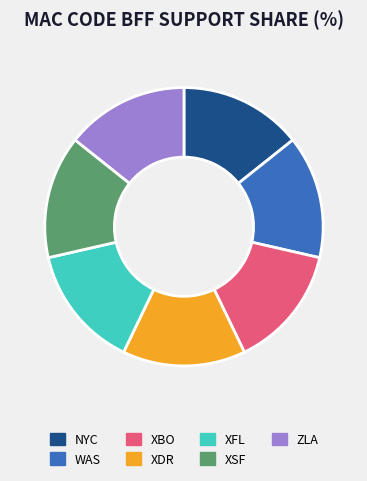

The ZLA slice represents 14% of the pie. True or false?

True